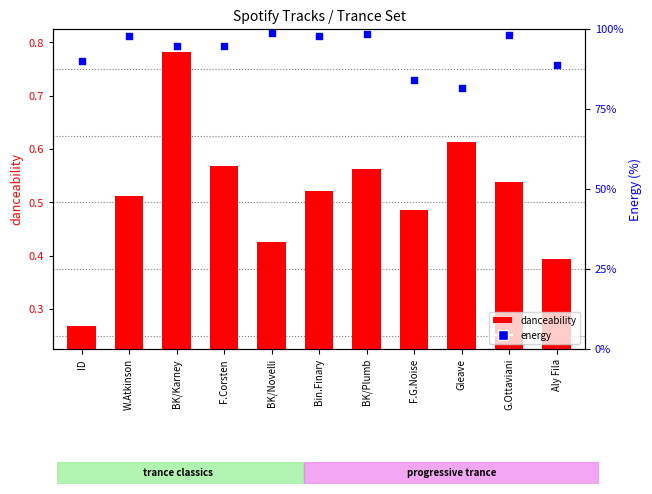

What are all the series names shown in the legend?

danceability, energy